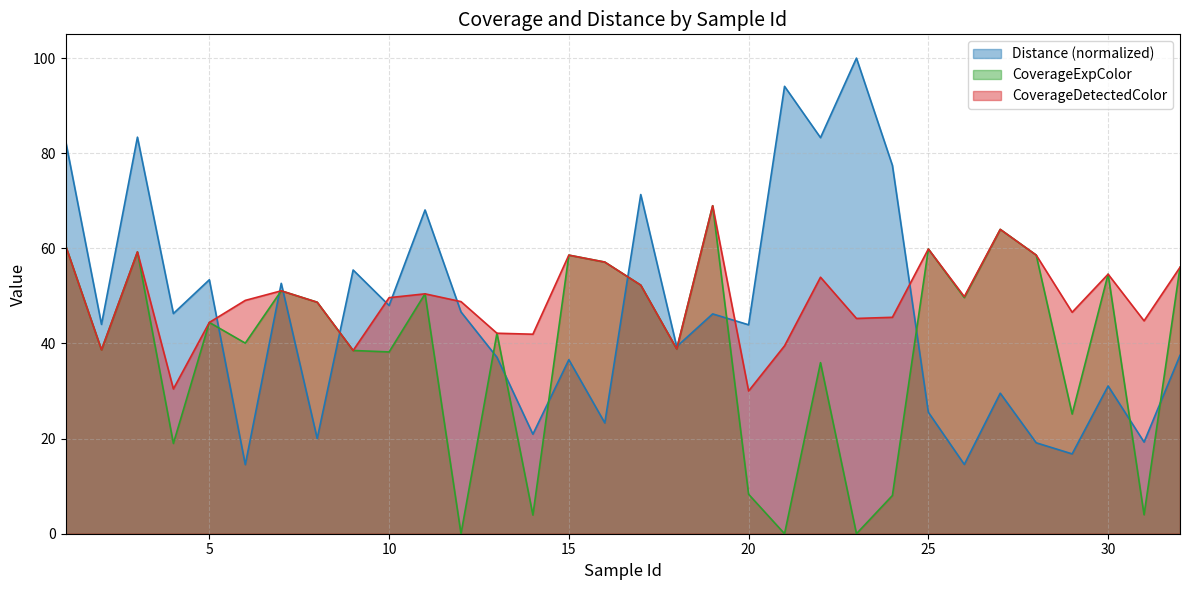

How many times do Distance and CoverageDetectedColor cross each other?

11